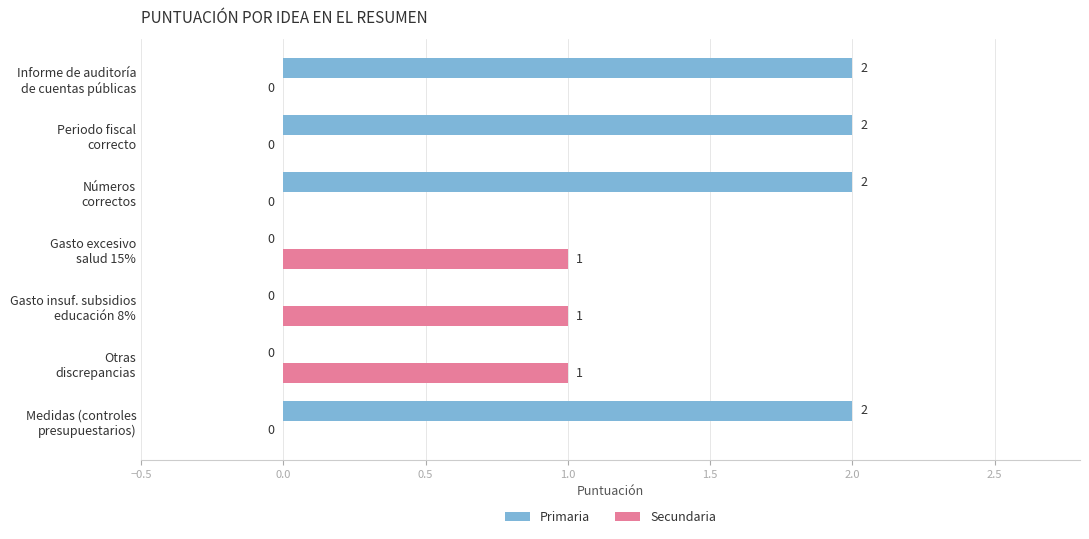

How many Secundaria values are between 0 and 1?

7